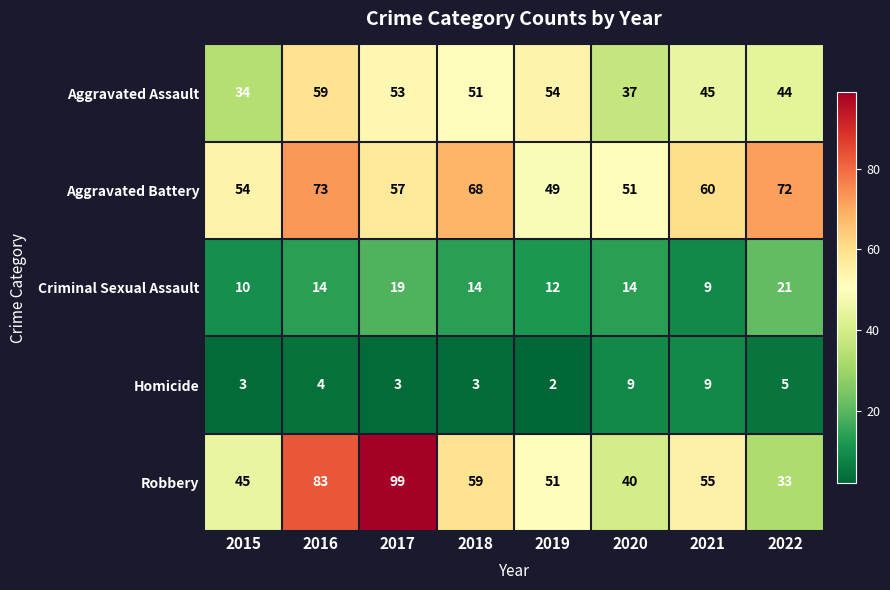

Read the Aggravated Battery value at 2020, to the nearest 10.

50